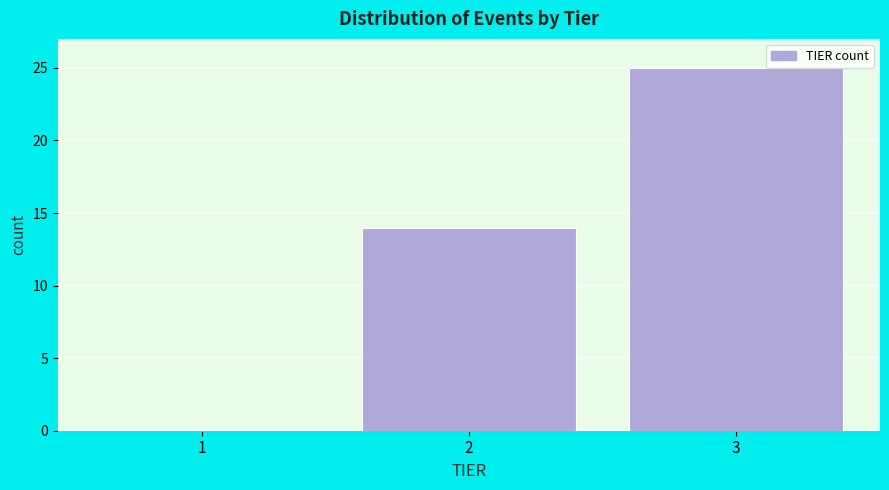

Reading left to right, transcribe all the data shown in this chart.

1=0	2=14	3=25